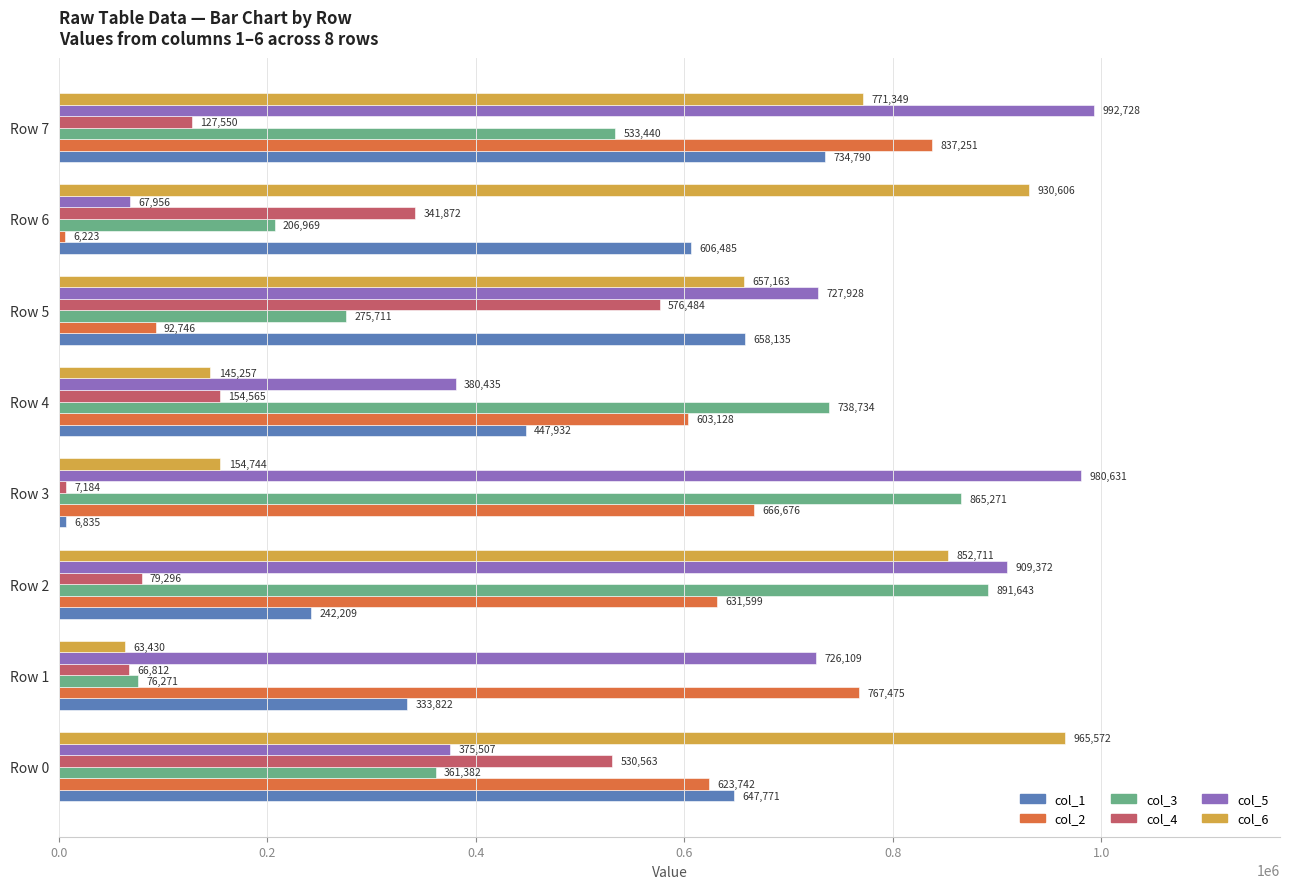

True or false: col_1 has a value of 190801 at Row 4.

False